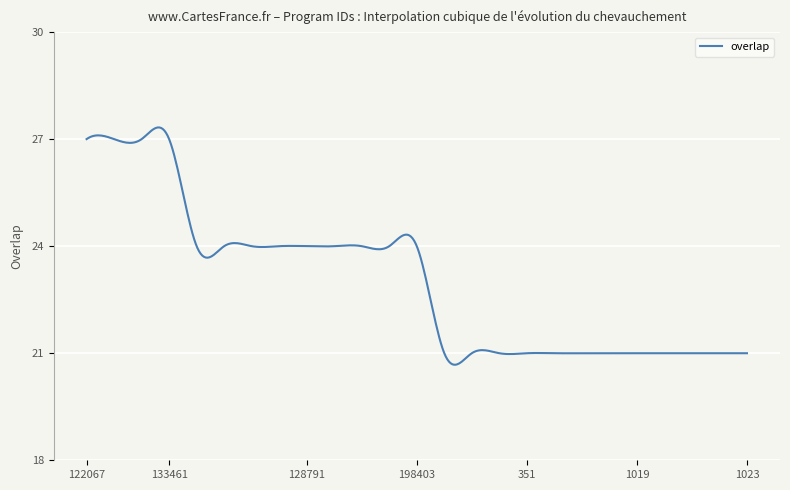

Count the number of categories in the chart.

400